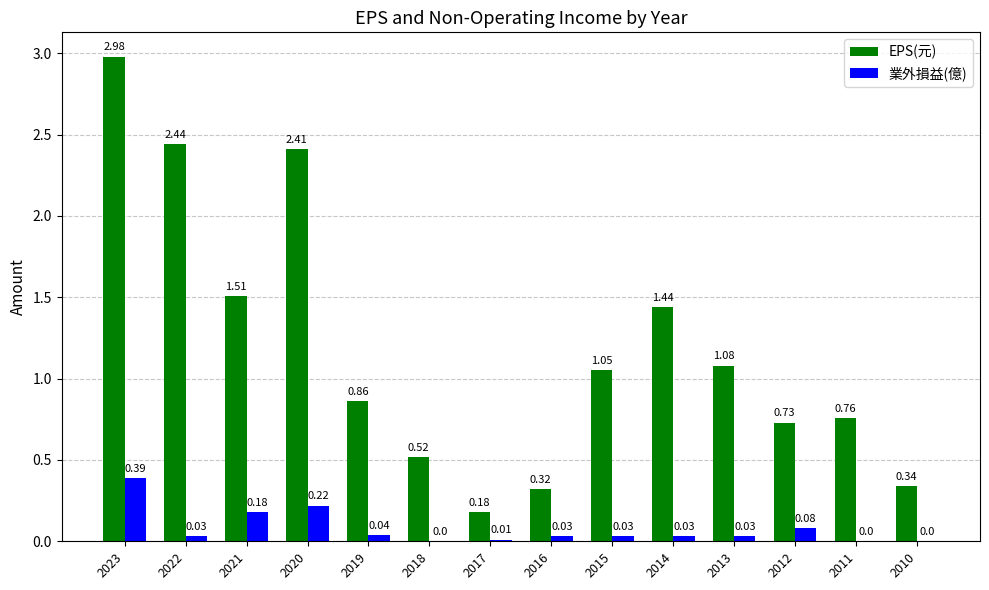

How many groups of bars are there?

14